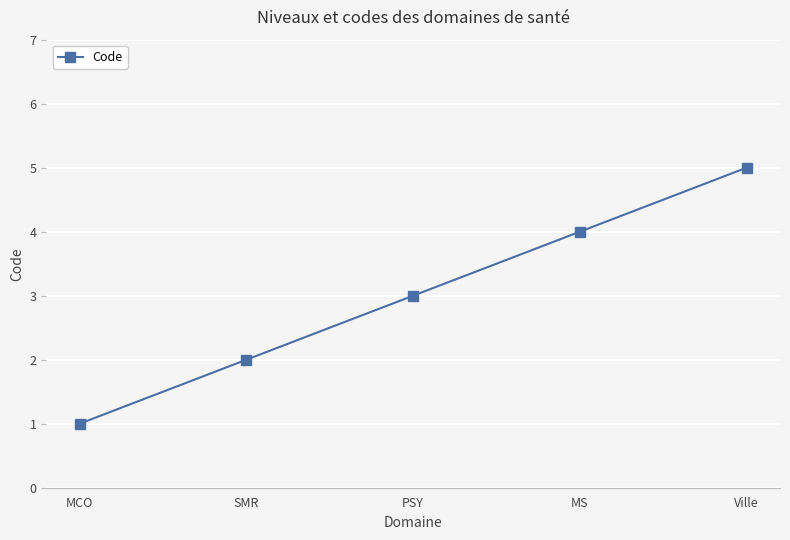

What is the minimum value shown in the chart?

1